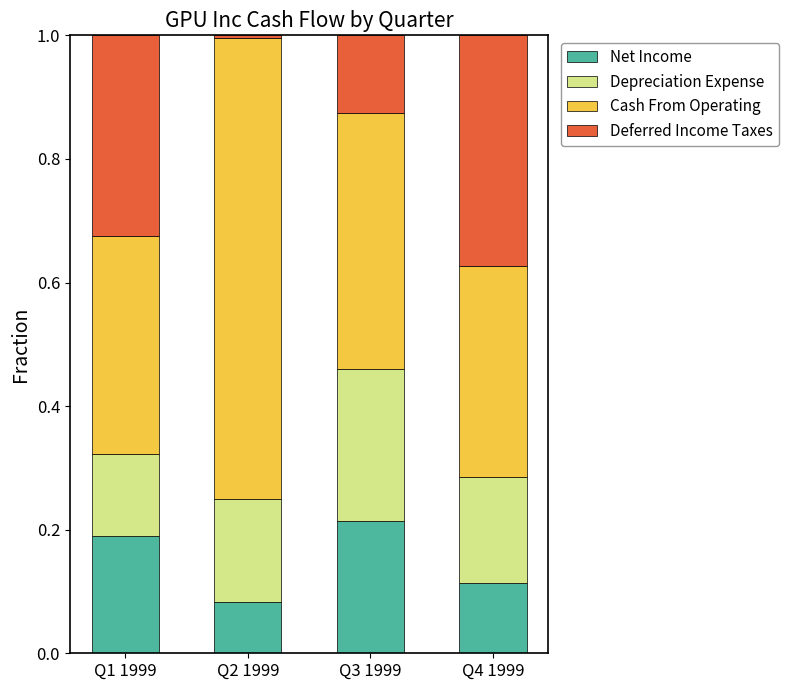

What are all the series names shown in the legend?

Net Income, Depreciation Expense, Cash From Operating, Deferred Income Taxes